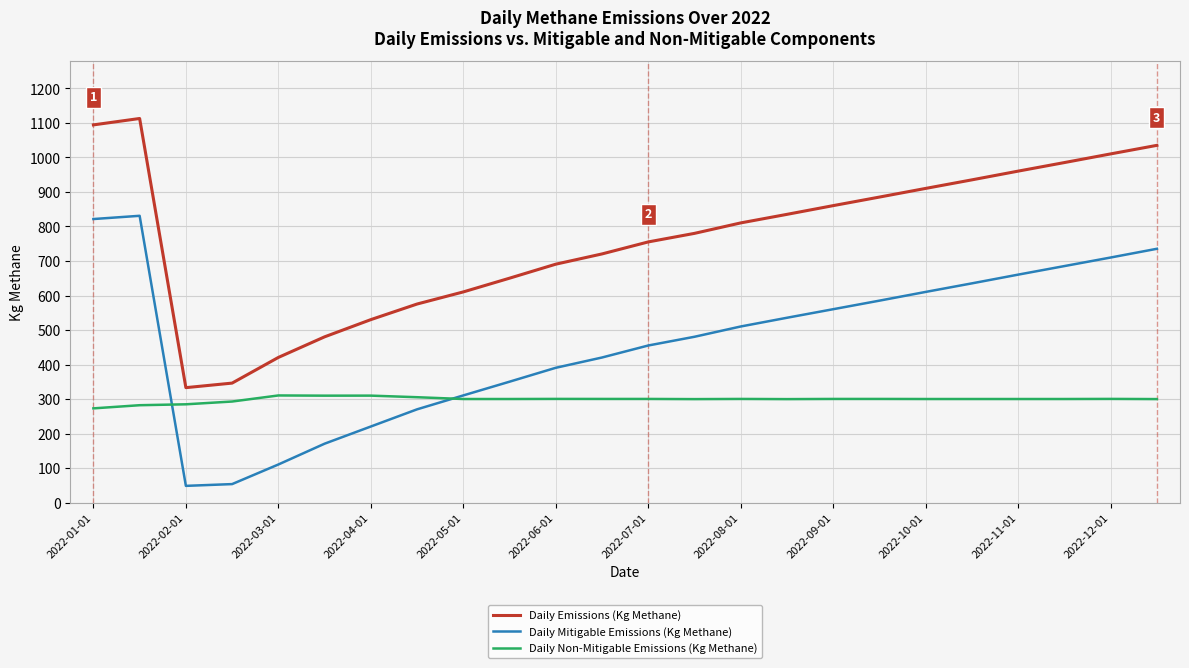

After their last crossing, which series has the higher values: Daily Non-Mitigable Emissions (Kg Methane) or Daily Mitigable Emissions (Kg Methane)?

Daily Mitigable Emissions (Kg Methane)